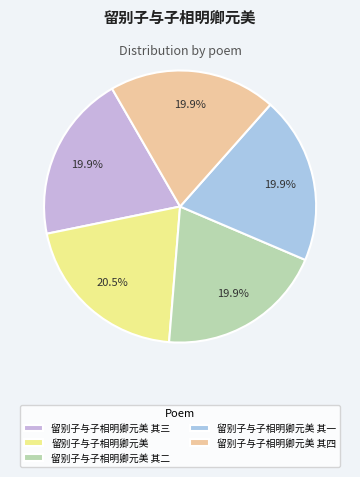

To the nearest percent, what percentage of the pie is 留别子与子相明卿元美 其一?

20%